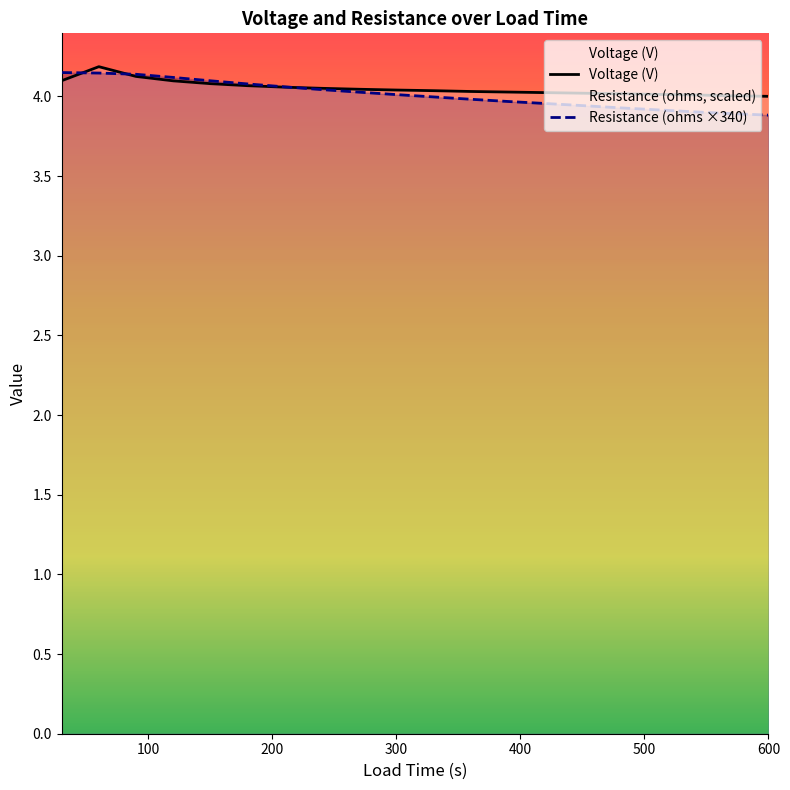

What is the sum of the Voltage (V) values at 330 and 60?

8.2